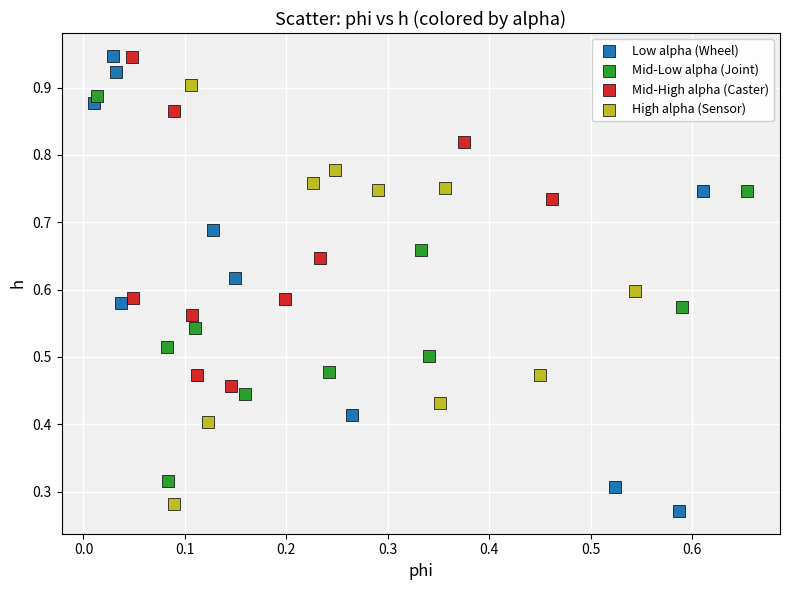

Which series has the widest spread of Y values?

Low alpha (Wheel)